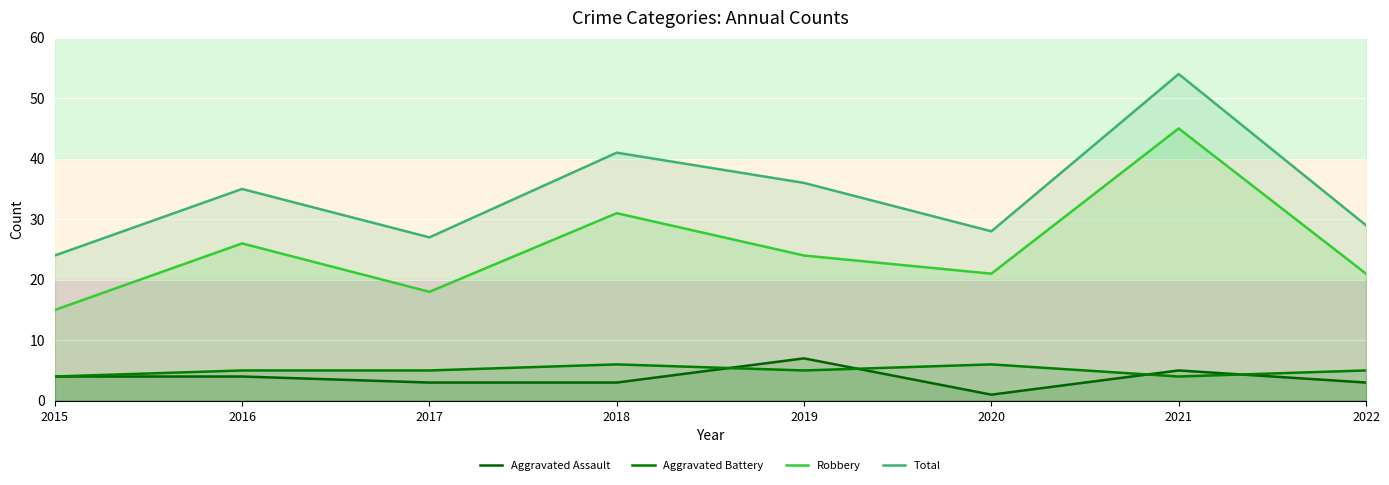

The Total series shows 41 at 2018. True or false?

True